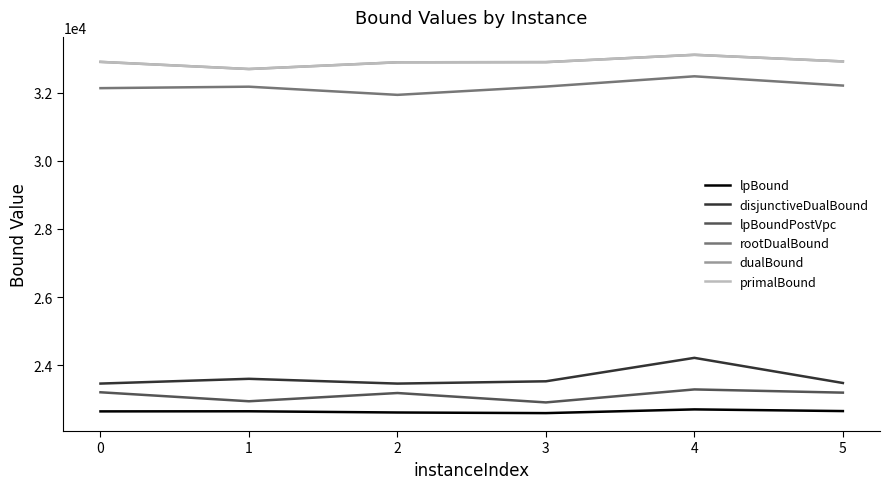

What is the minimum value shown in the chart?

22589.6